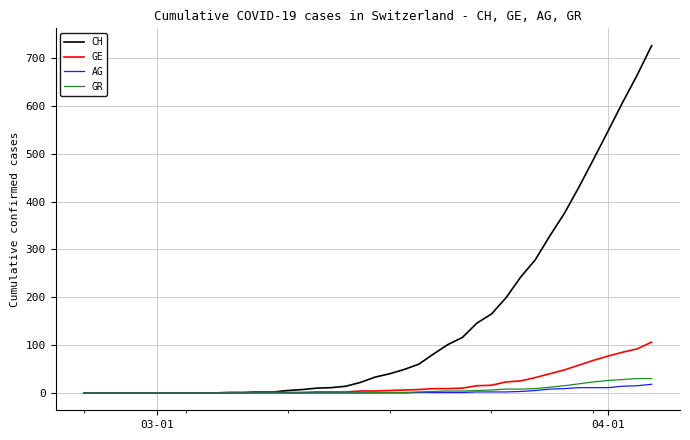

Which series has the largest total across all categories?

CH